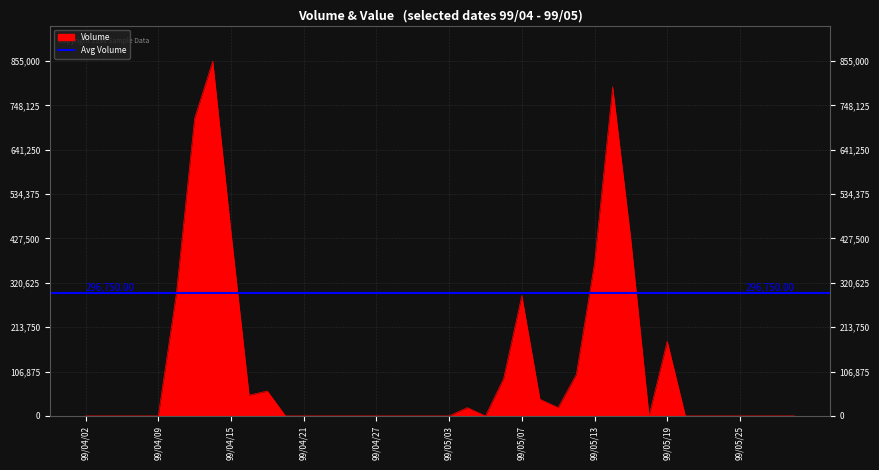

Rank the categories by value from lowest to highest.

99/04/02, 99/04/06, 99/04/07, 99/04/08, 99/04/09, 99/04/20, 99/04/21, 99/04/22, 99/04/23, 99/04/26, 99/04/27, 99/04/28, 99/04/29, 99/04/30, 99/05/03, 99/05/05, 99/05/18, 99/05/20, 99/05/21, 99/05/24, 99/05/25, 99/05/26, 99/05/27, 99/05/28, 99/05/04, 99/05/11, 99/05/10, 99/04/16, 99/04/19, 99/05/06, 99/05/12, 99/05/19, 99/05/07, 99/04/12, 99/05/13, 99/05/17, 99/04/15, 99/04/13, 99/05/14, 99/04/14